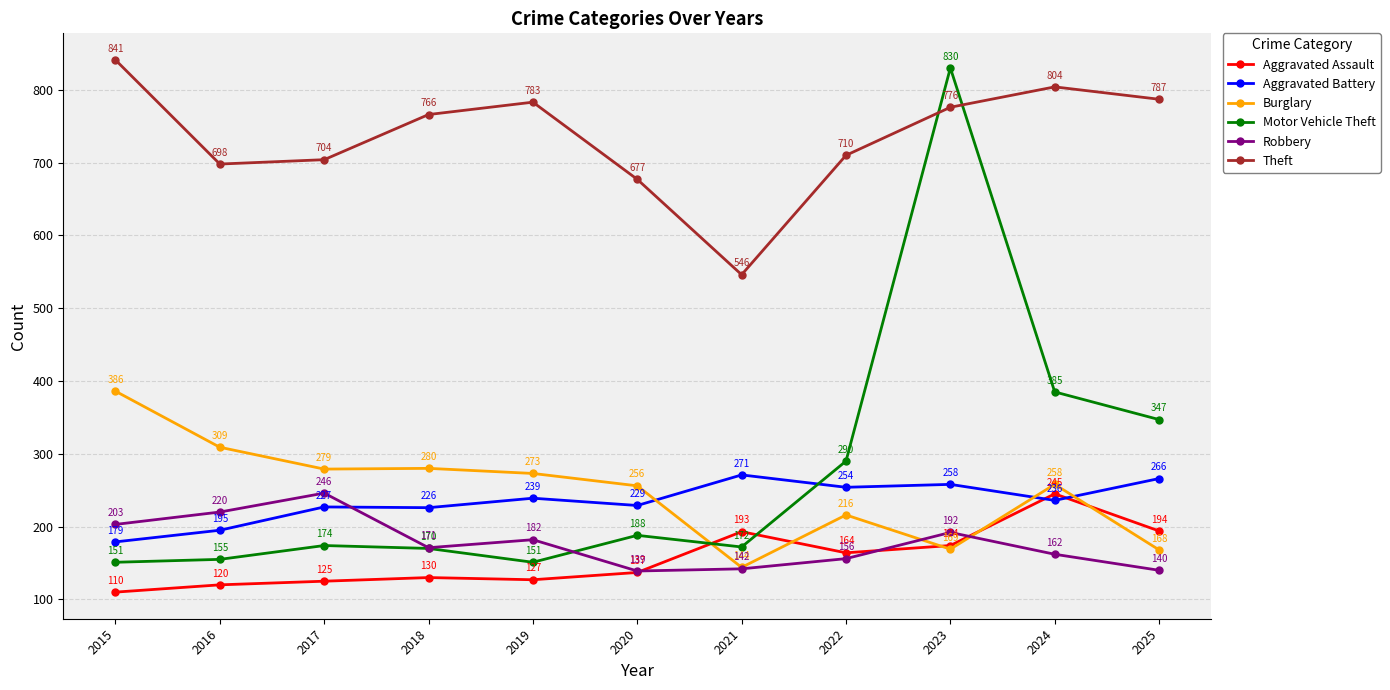

The value of Aggravated Assault at 2025 is 103. True or false?

False